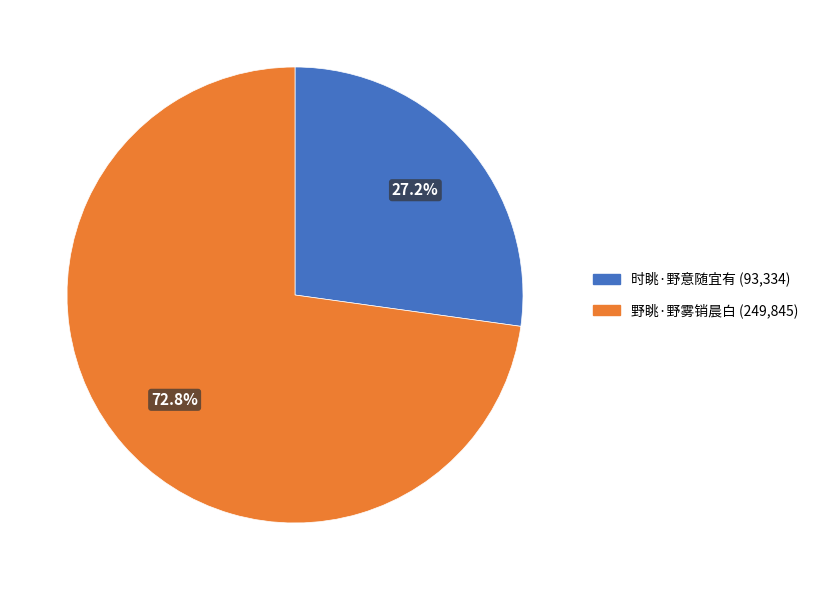

Does any single category account for the majority?

Yes